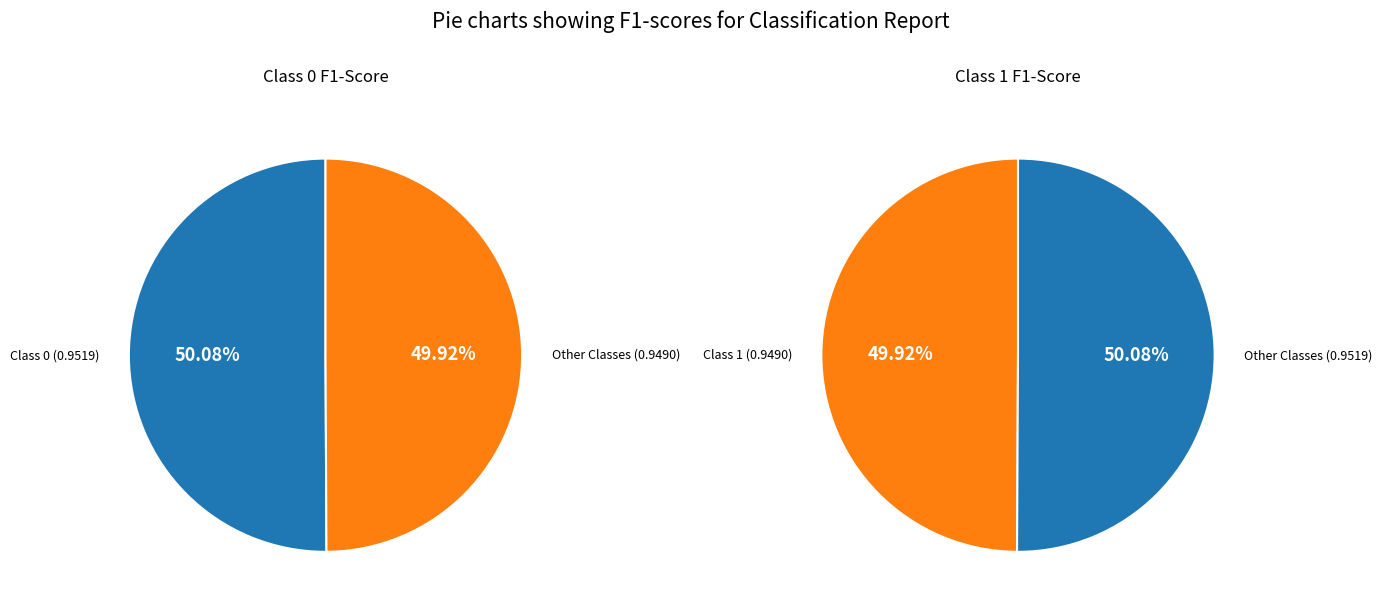

Rank the categories by value from lowest to highest.

1, 0